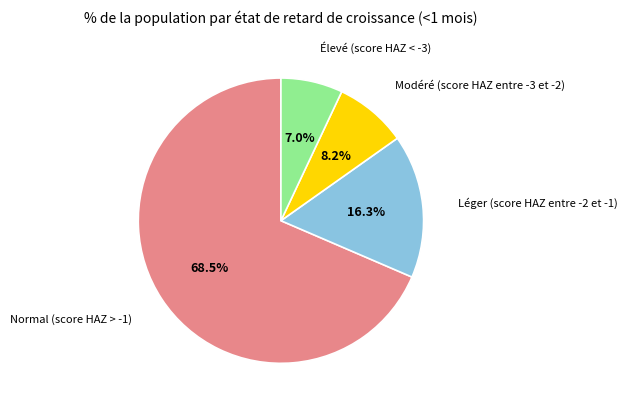

Is there a majority slice in this chart?

Yes